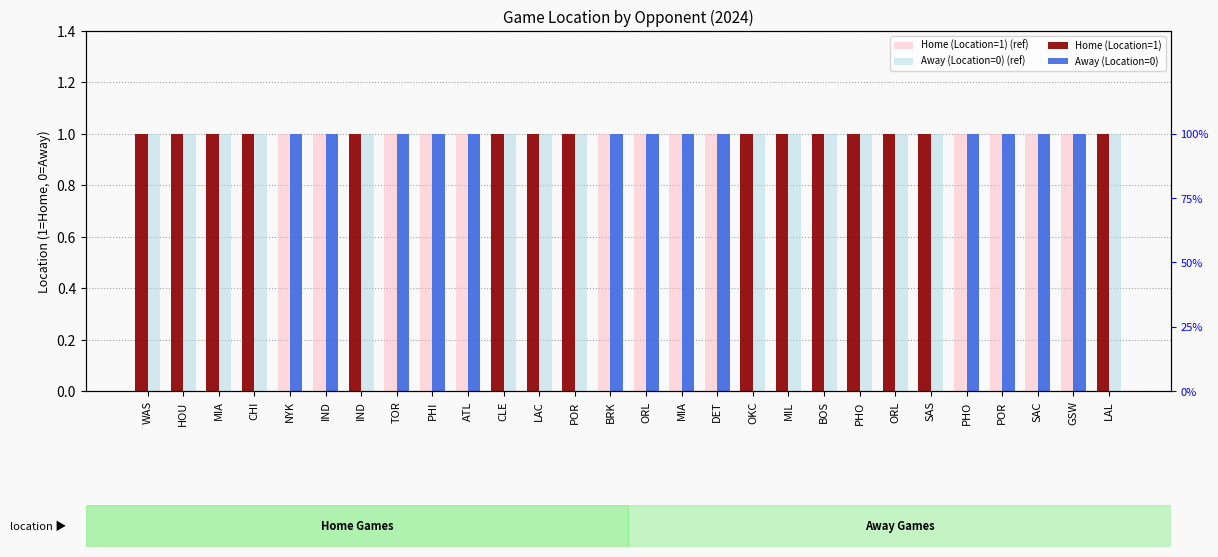

Rank the series by their maximum value, from lowest to highest.

Home (Location=1) (ref), Away (Location=0) (ref), Home (Location=1), Away (Location=0)